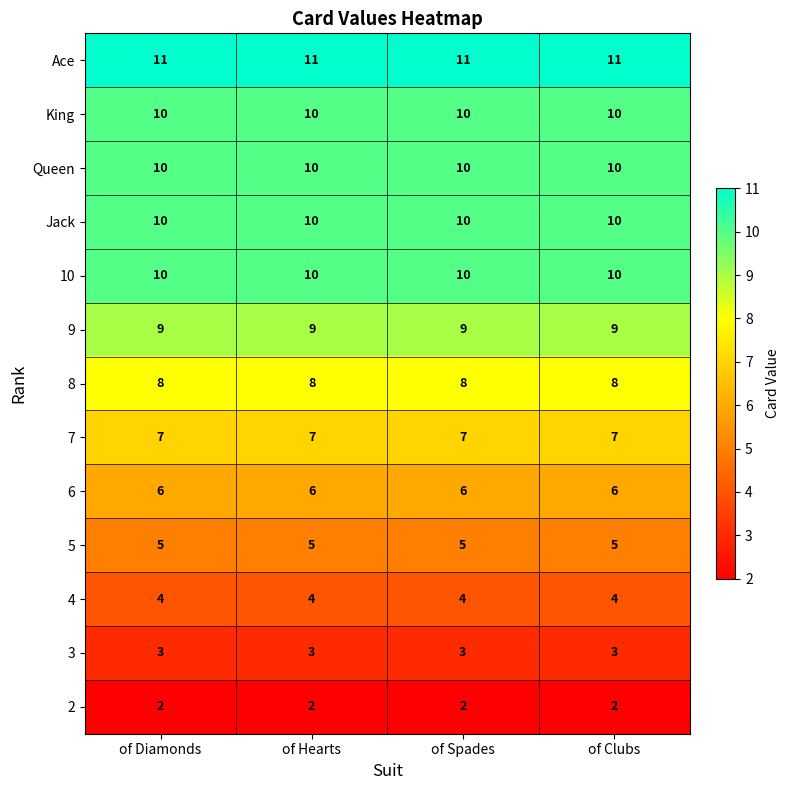

What is the total value across all series at of Diamonds?

95